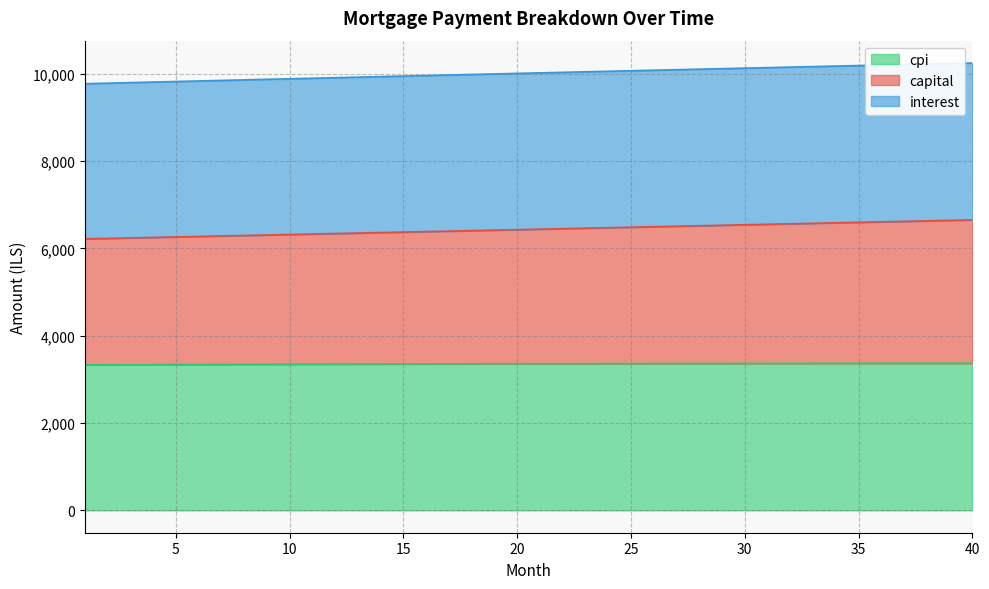

Is it true that capital equals 8549.6 at 1?

False